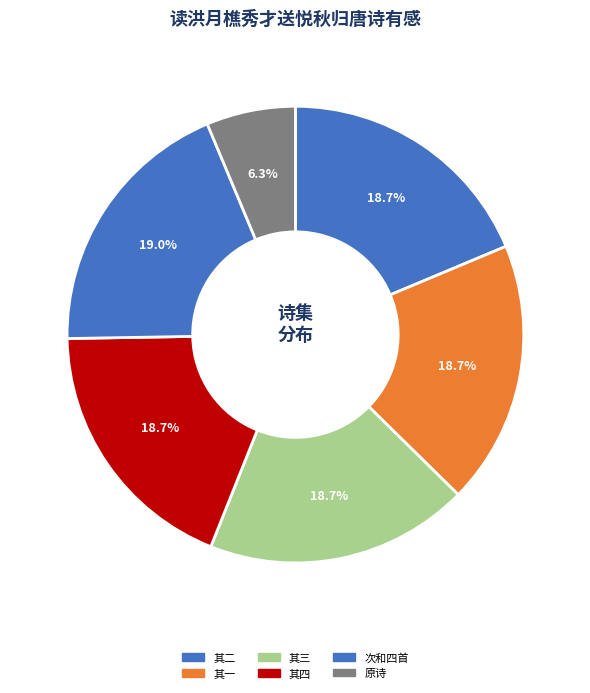

To the nearest percent, what is the average slice percentage?

17%